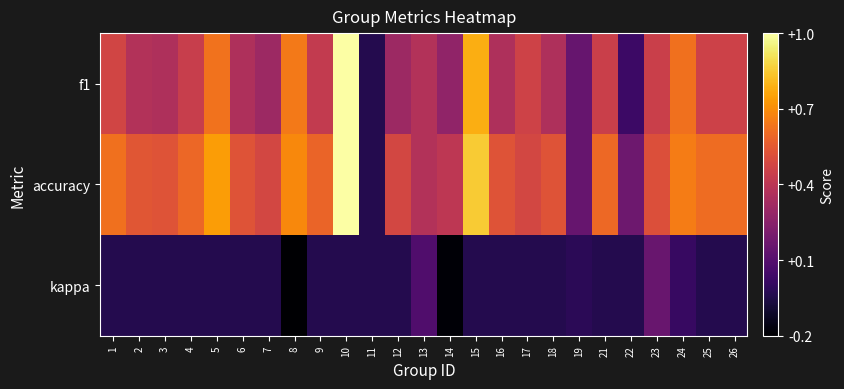

Reading right to left, transcribe all the data shown in this chart.

f1: 26=0.5	25=0.5	24=0.6	23=0.5	22=0.1	21=0.5	19=0.2	18=0.4	17=0.5	16=0.4	15=0.8	14=0.3	13=0.4	12=0.3	11=0.0	10=1.0	9=0.5	8=0.7	7=0.3	6=0.4	5=0.6	4=0.5	3=0.4	2=0.4	1=0.5
accuracy: 26=0.6	25=0.6	24=0.7	23=0.5	22=0.2	21=0.6	19=0.2	18=0.5	17=0.5	16=0.5	15=0.9	14=0.4	13=0.4	12=0.5	11=0.0	10=1.0	9=0.6	8=0.7	7=0.5	6=0.5	5=0.8	4=0.6	3=0.5	2=0.6	1=0.6
kappa: 26=0.0	25=0.0	24=0.1	23=0.2	22=0.0	21=0.0	19=0.0	18=0.0	17=0.0	16=0.0	15=0.0	14=-0.1	13=0.1	12=0.0	11=0.0	10=0.0	9=0.0	8=-0.2	7=0.0	6=0.0	5=0.0	4=0.0	3=0.0	2=0.0	1=0.0